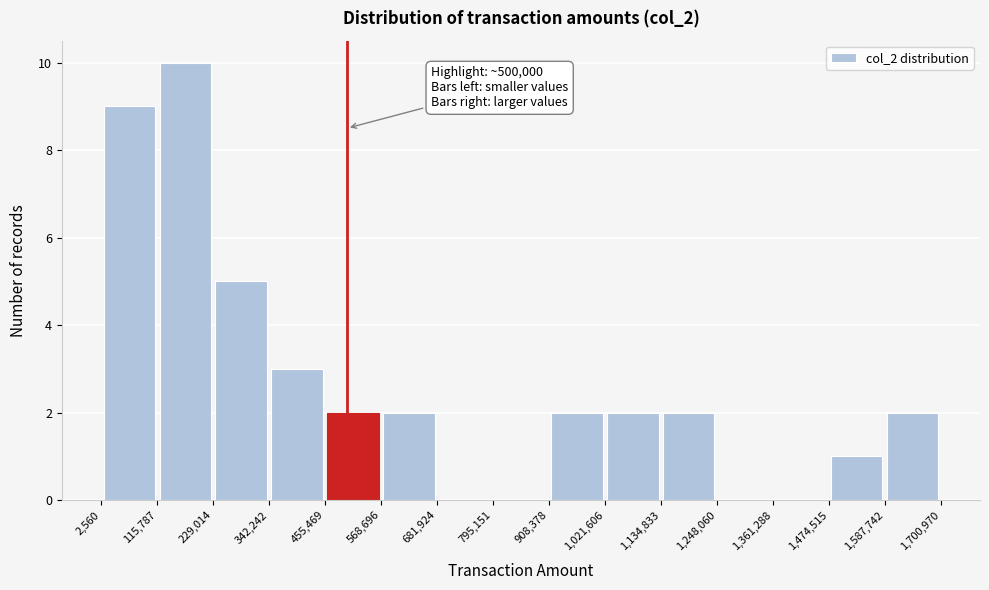

Which range on the x-axis has the tallest bar?

115,787 to 229,014